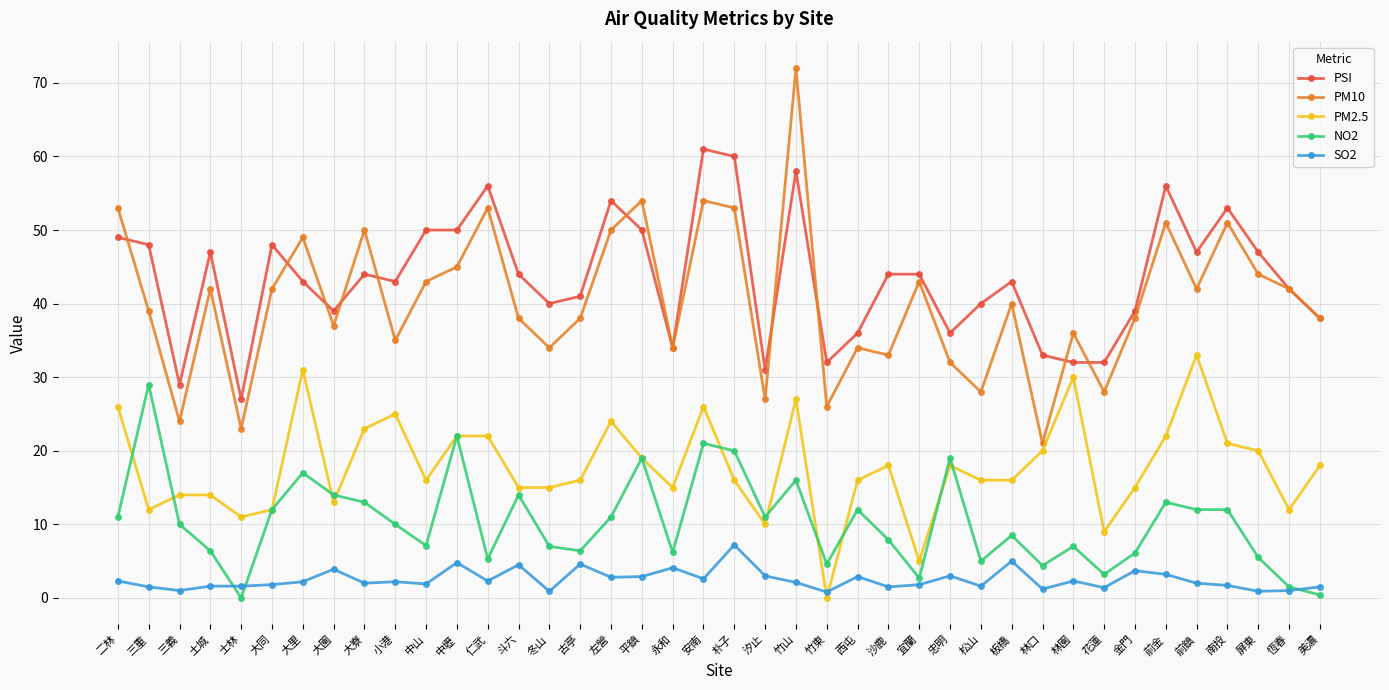

What is the average value of the PM10 series?

40.4